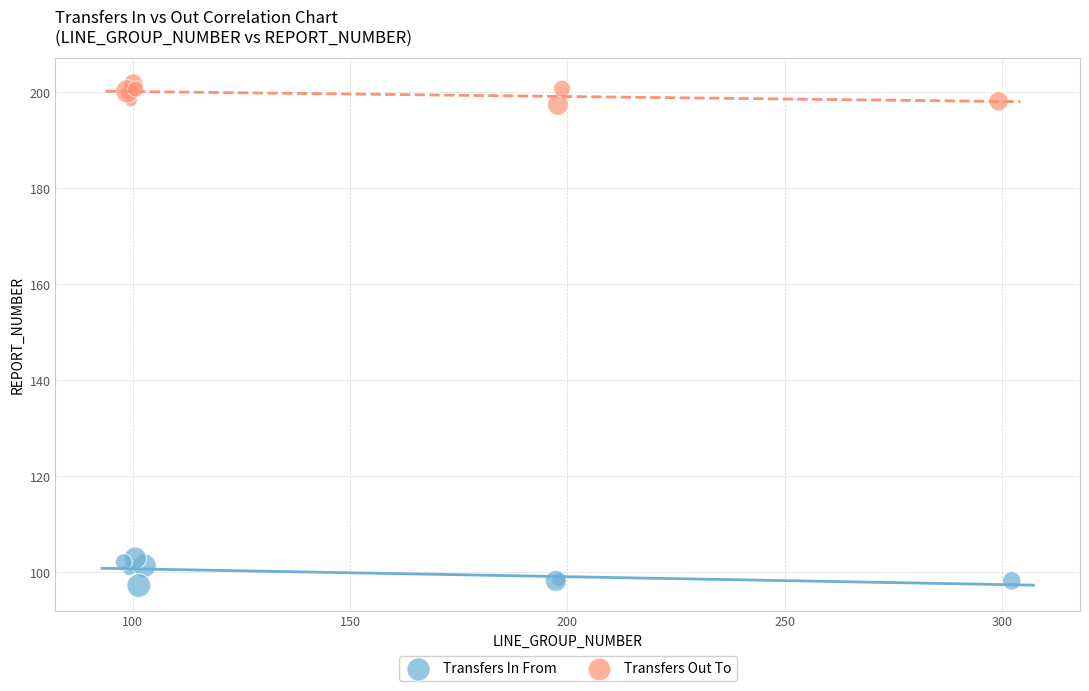

What are all the series names shown in the legend?

Transfers In From, Transfers Out To